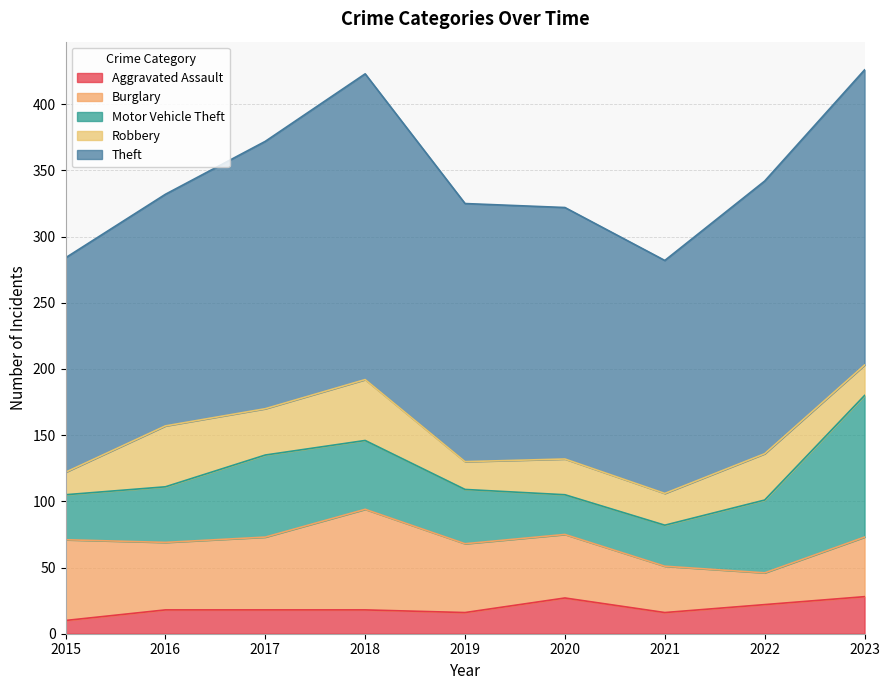

What is the difference between the Burglary values at 2021 and 2015?

26